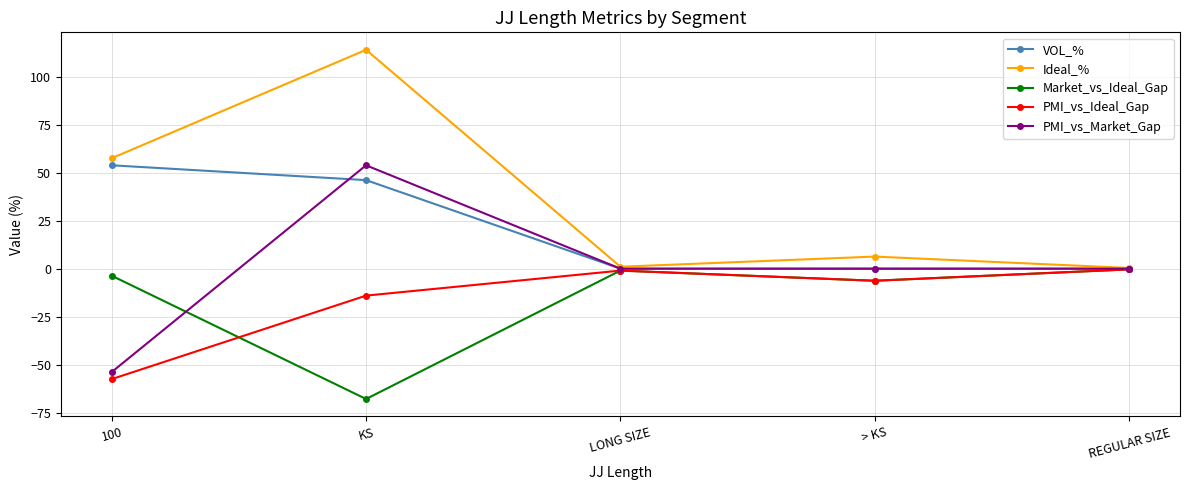

How many data points does each series have?

5